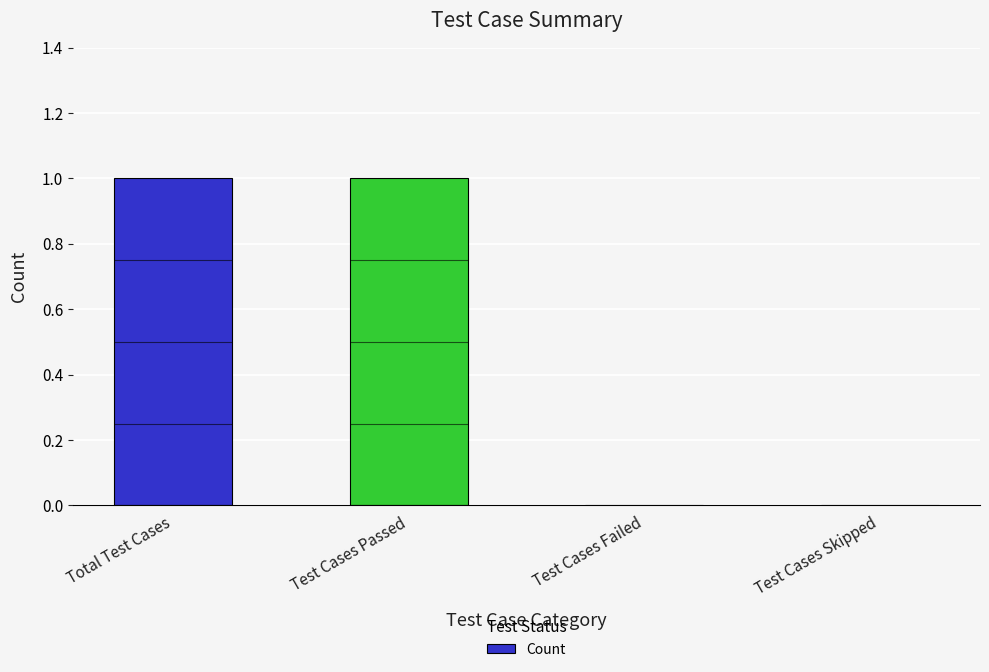

Reading left to right, transcribe all the data shown in this chart.

1	1	0	0